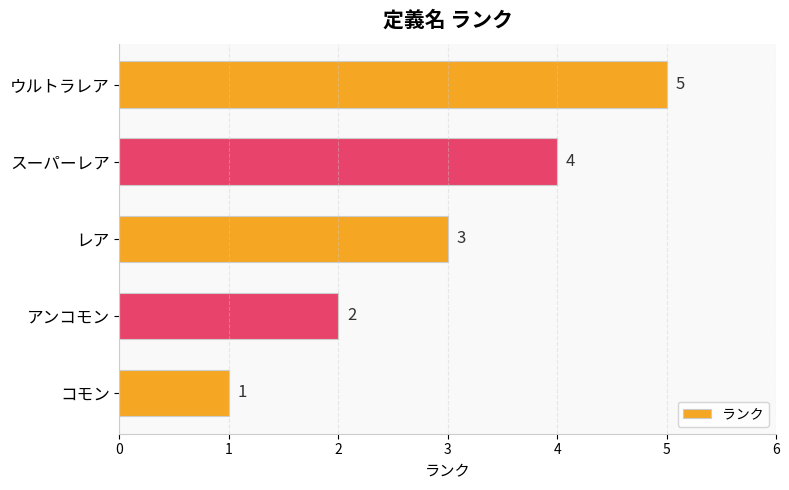

The value at アンコモン is 2. True or false?

True